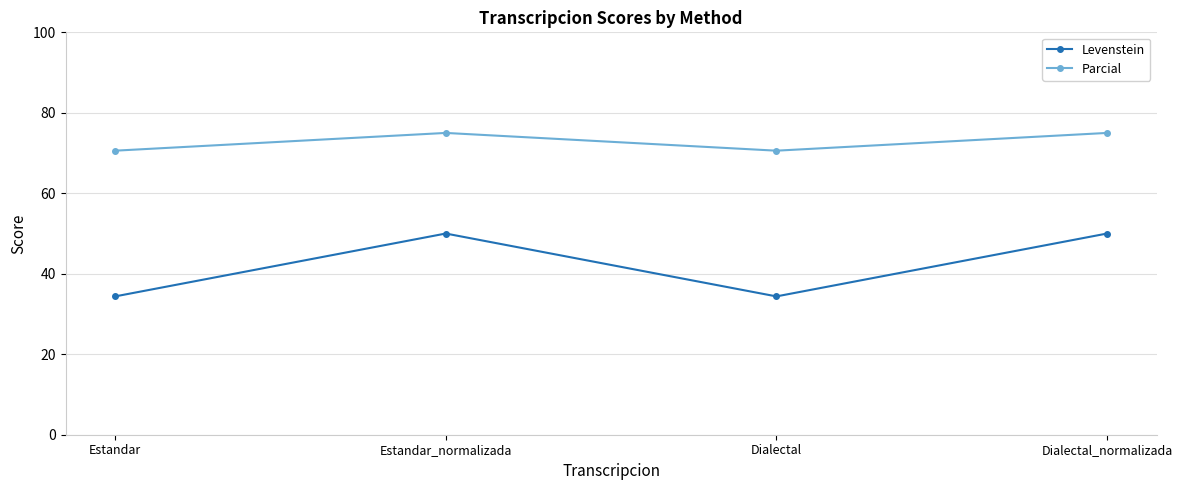

At which category does Parcial reach its first local valley?

Dialectal